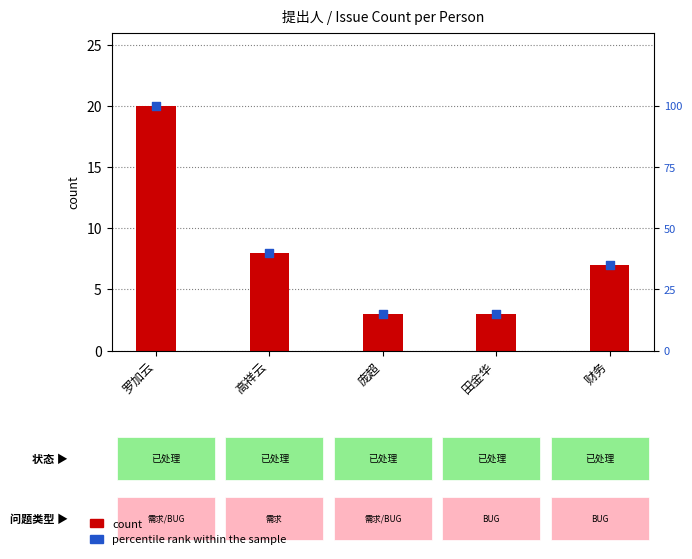

Which series reaches the minimum Y coordinate?

count